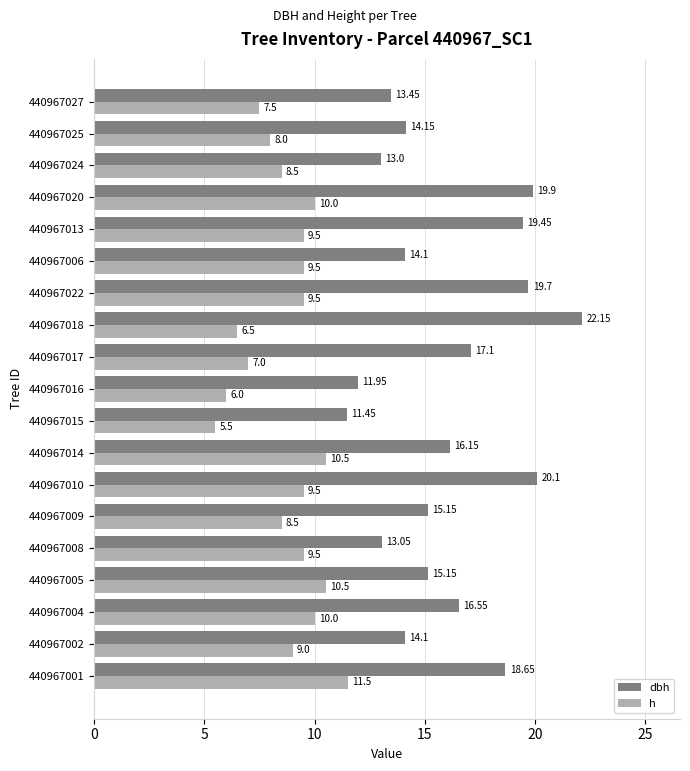

Which series has the largest range (max minus min)?

dbh